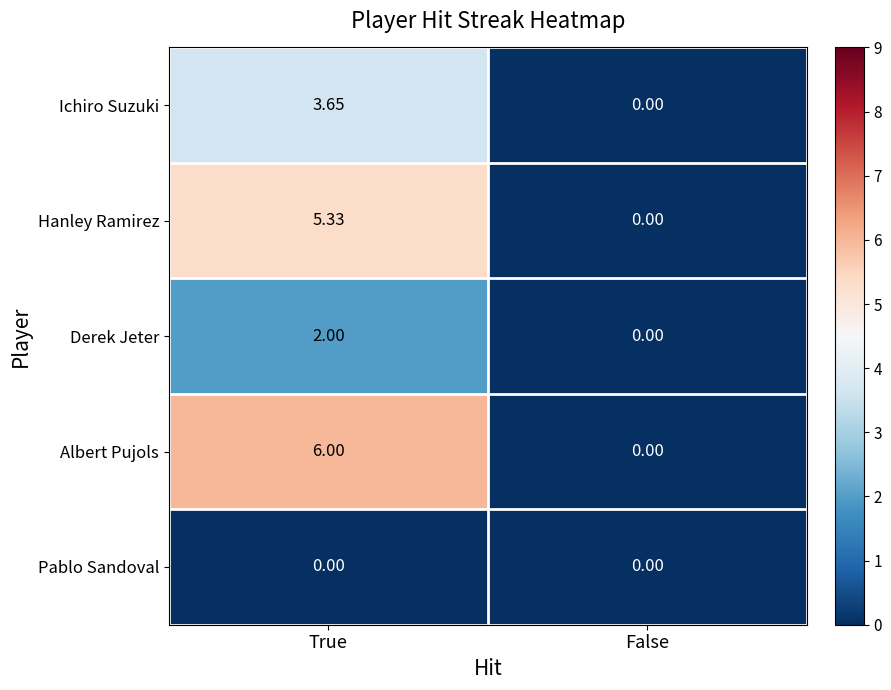

Is the value of Pablo Sandoval at True greater than the value of Derek Jeter at True?

No